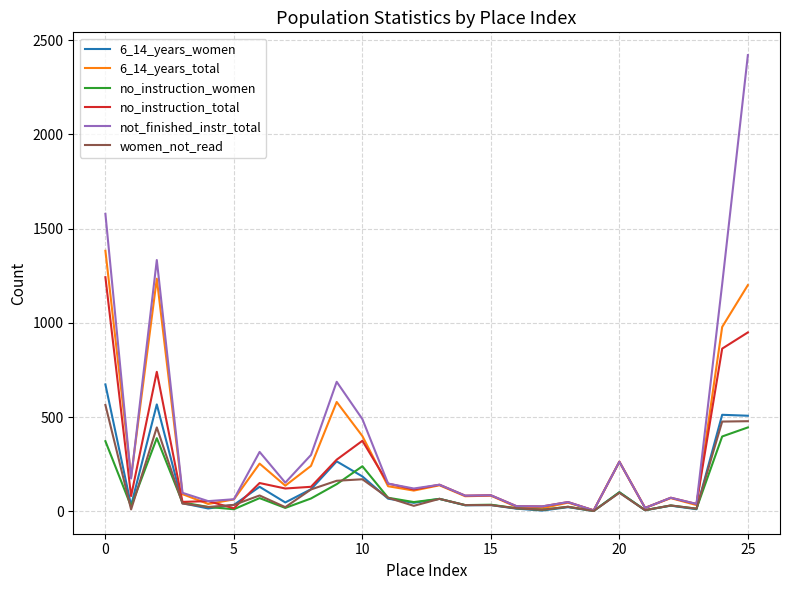

How many lines are shown in the chart?

6